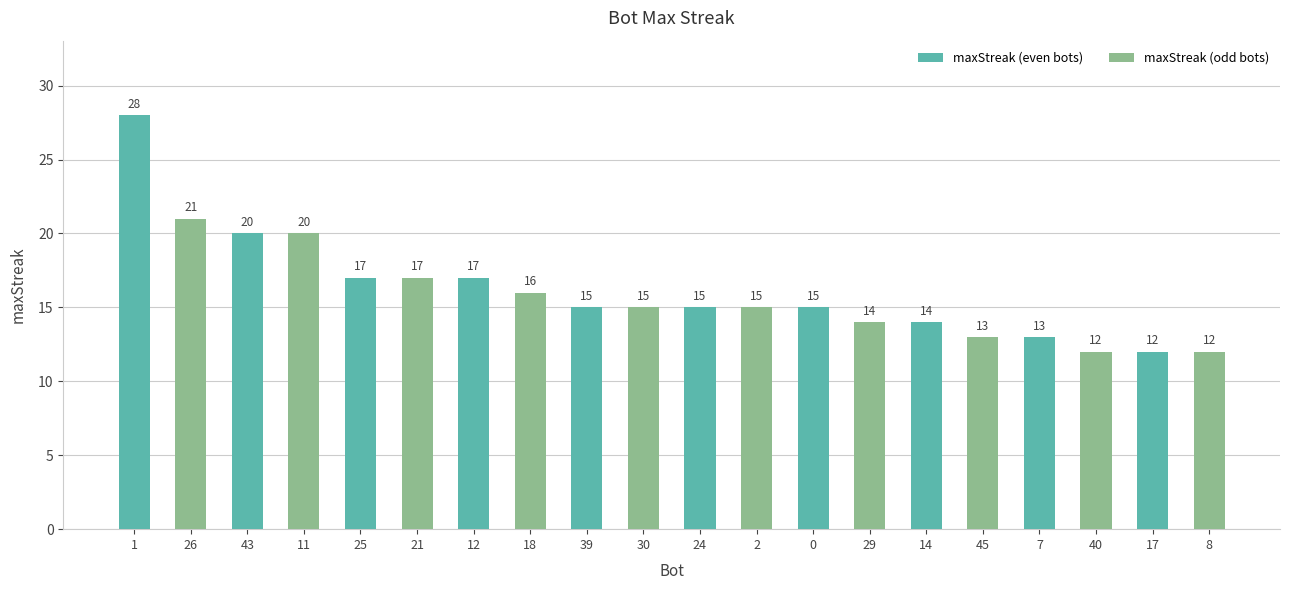

What is the difference between the maximum and minimum values?

16